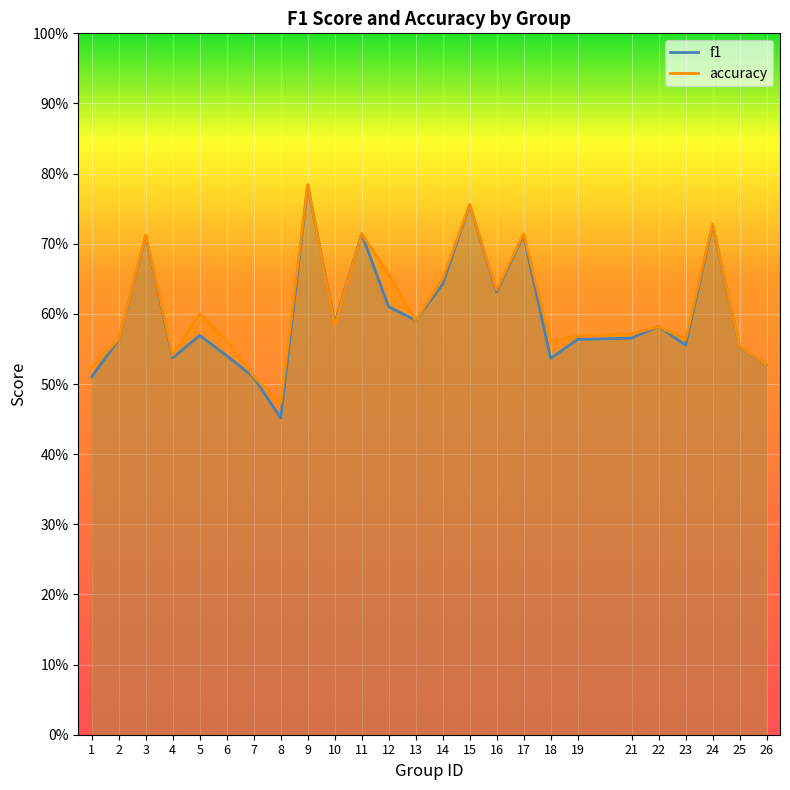

What is the smallest value displayed?

0.5